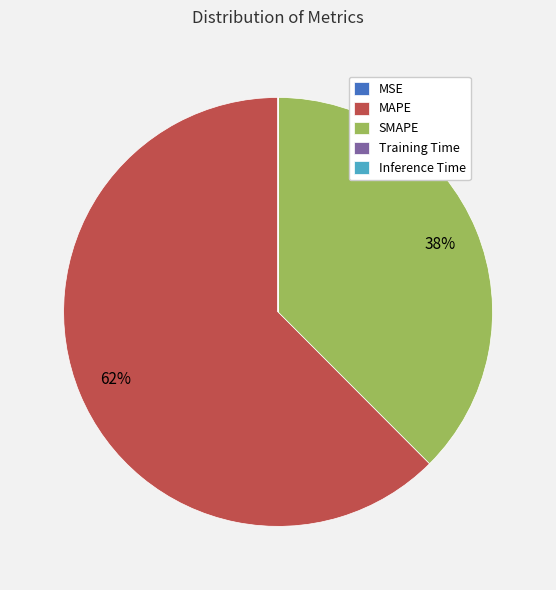

Is there a majority slice in this chart?

Yes